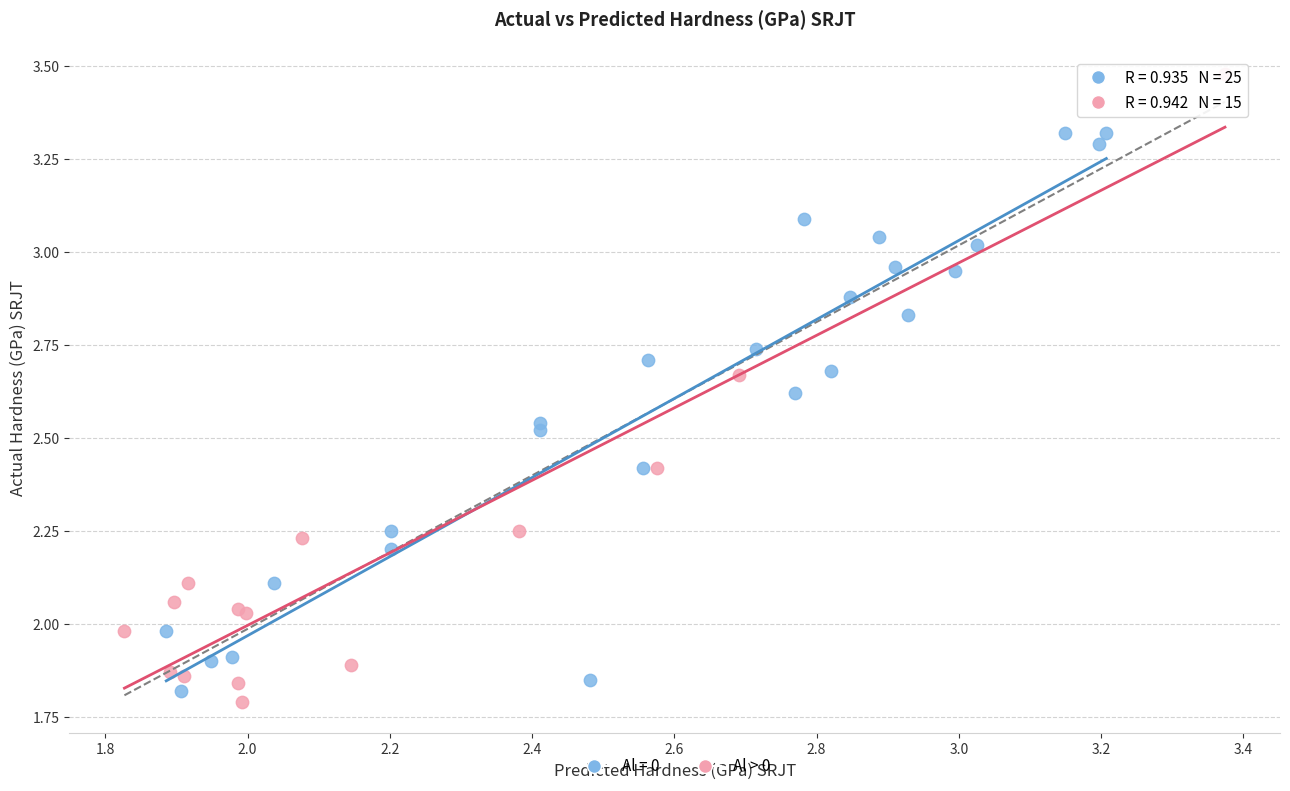

Which series contains the highest Y value?

Al > 0